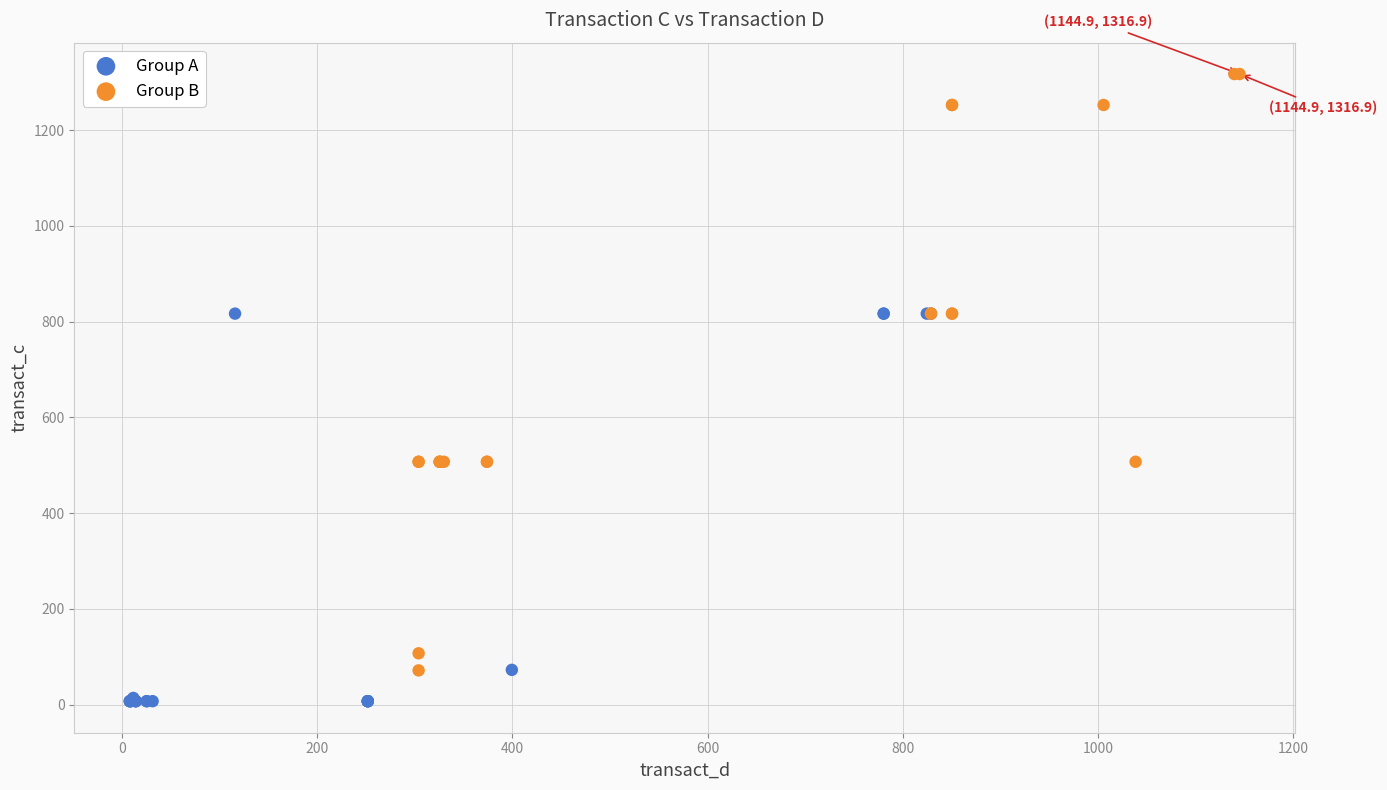

Which series reaches the minimum Y coordinate?

Group A